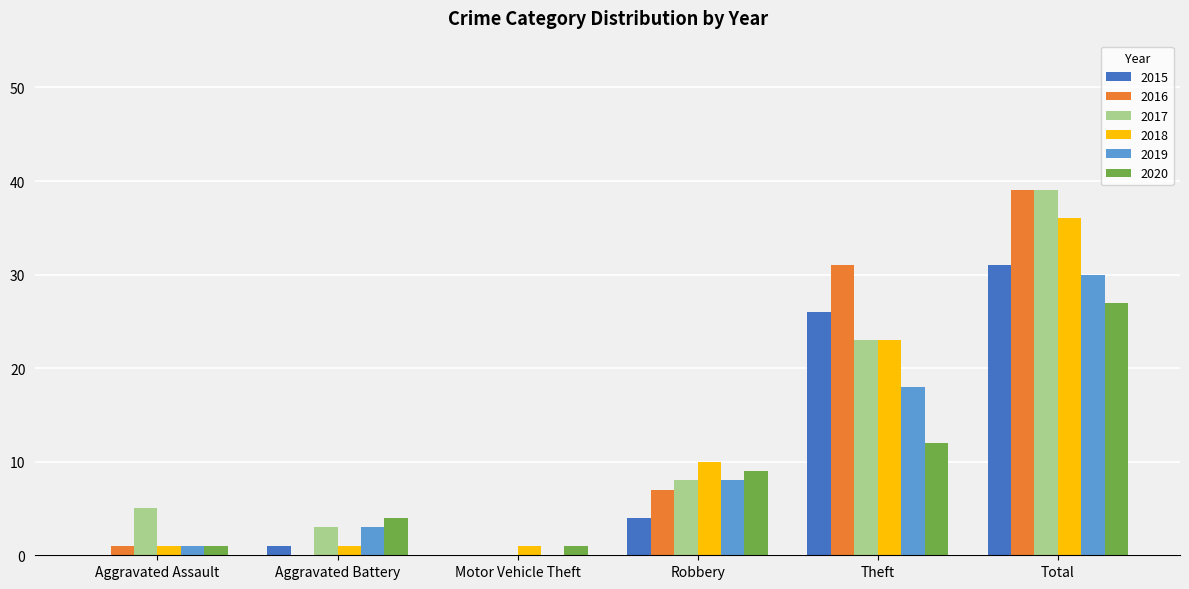

Is it true that 2020 equals 5 at Robbery?

False